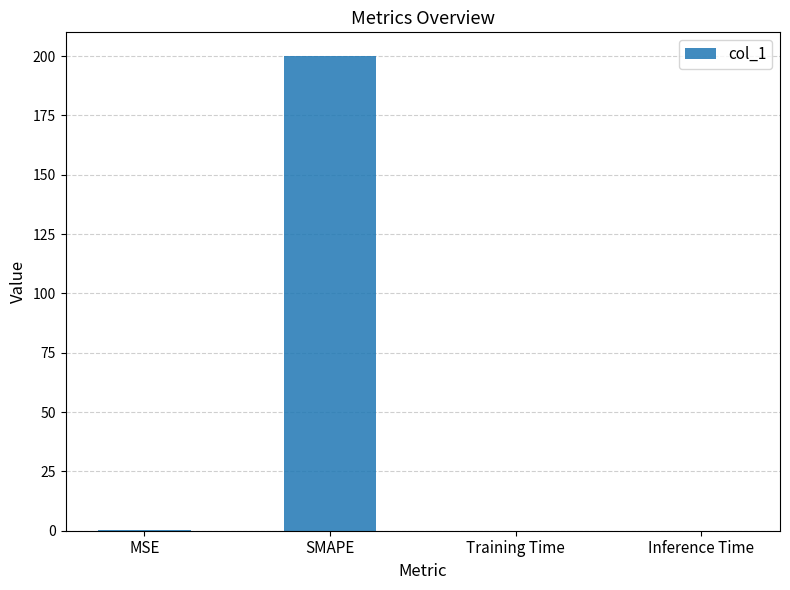

Is it true that the value at Inference Time is 0.0?

True